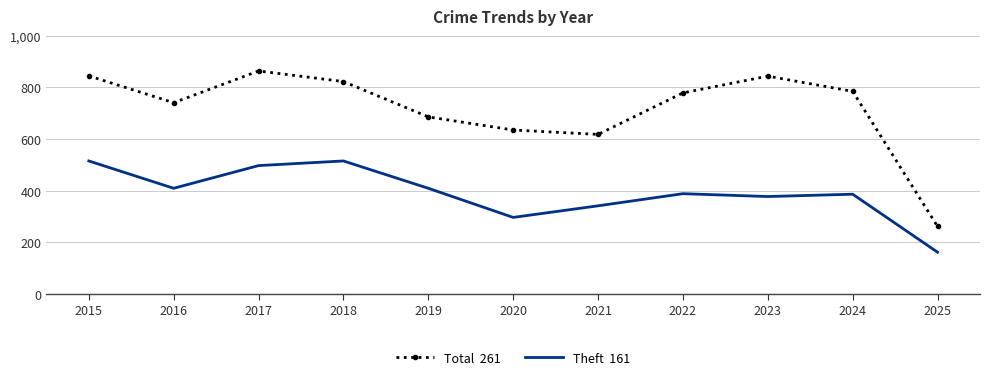

What is the difference between the highest and lowest values at 2023?

467